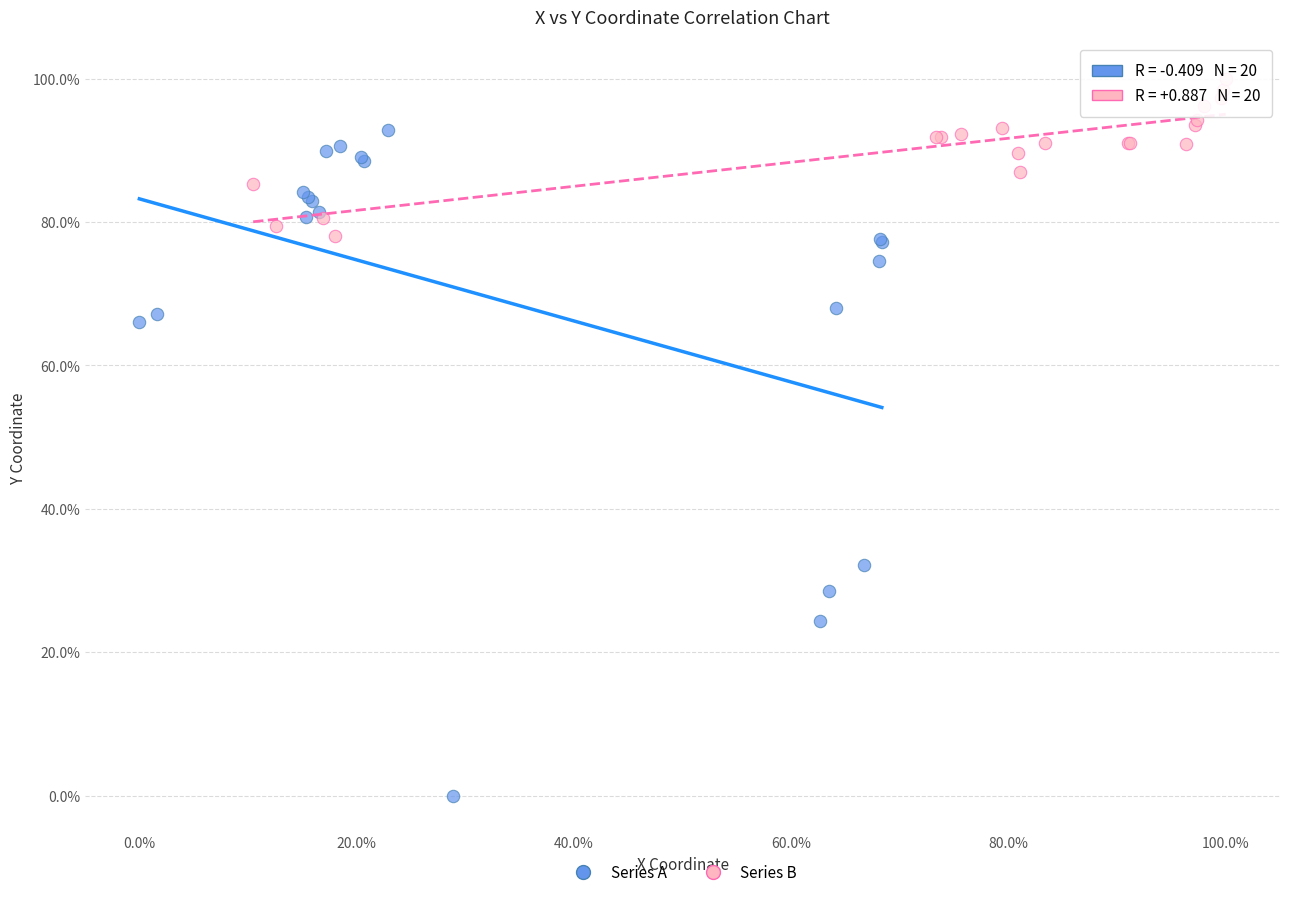

Which series has the widest spread of Y values?

Series A